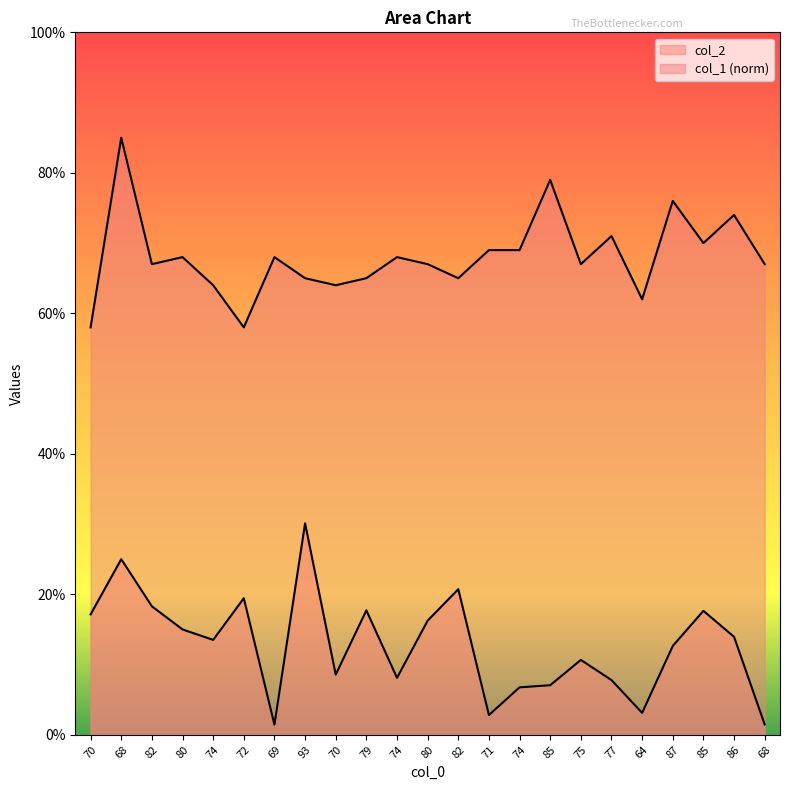

Is it true that col_1 equals 0.7 at 68?

True